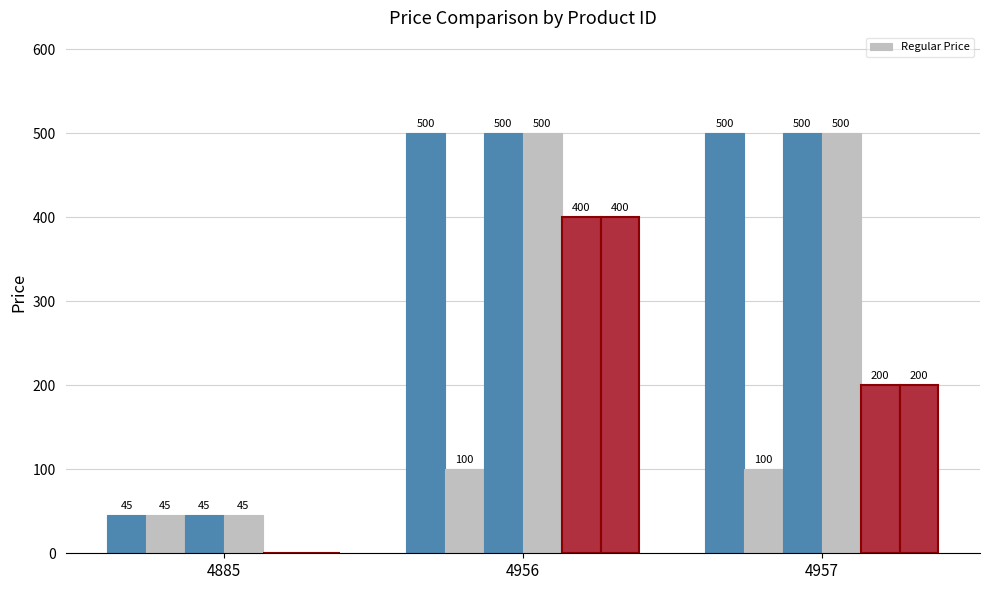

Which label corresponds to the largest value in the chart?

4956